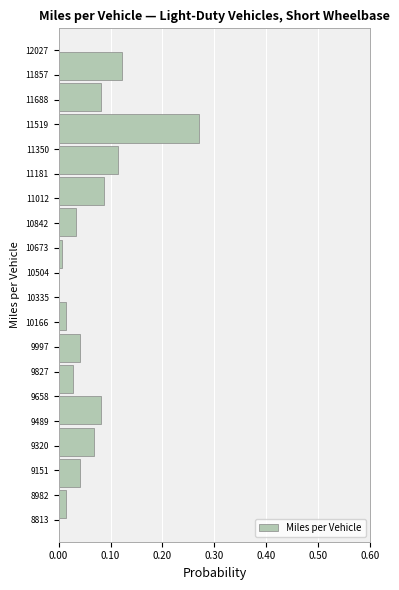

Reading bottom to top, transcribe this chart: for each bar, give the range it covers on the y-axis and its length. Neither the bar edges nor the lengths are printed on the chart, so give them approximately, as read against the axes.

8820 to 9020: 0.01
9020 to 9240: 0.04
9240 to 9460: 0.07
9460 to 9680: 0.08
9680 to 9880: 0.03
9880 to 10100: 0.04
10100 to 10320: 0.01
10320 to 10520: 0
10520 to 10740: under 0.01
10740 to 10960: 0.03
10960 to 11160: 0.09
11160 to 11380: 0.11
11380 to 11600: 0.27
11600 to 11820: 0.08
11820 to 12020: 0.12